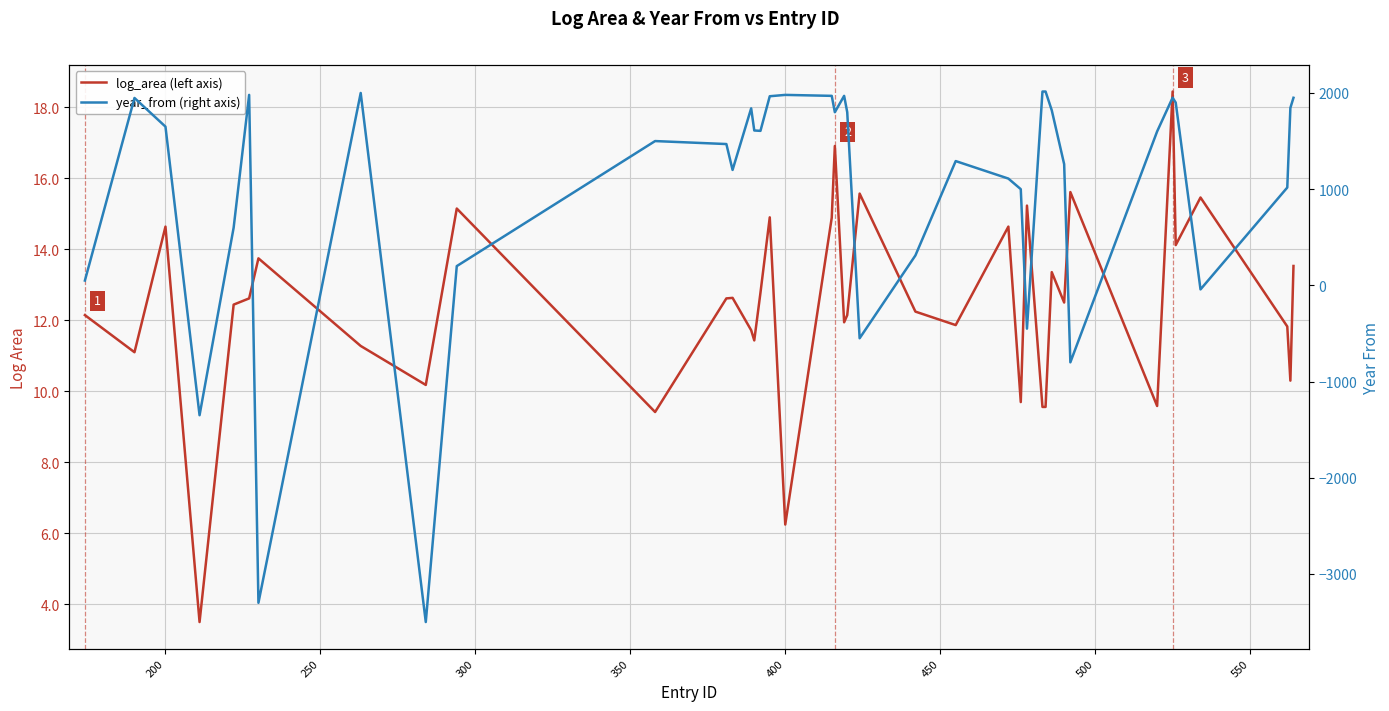

Is the value of year_from (right axis) at 27 greater than the value of log_area (left axis) at 17?

No